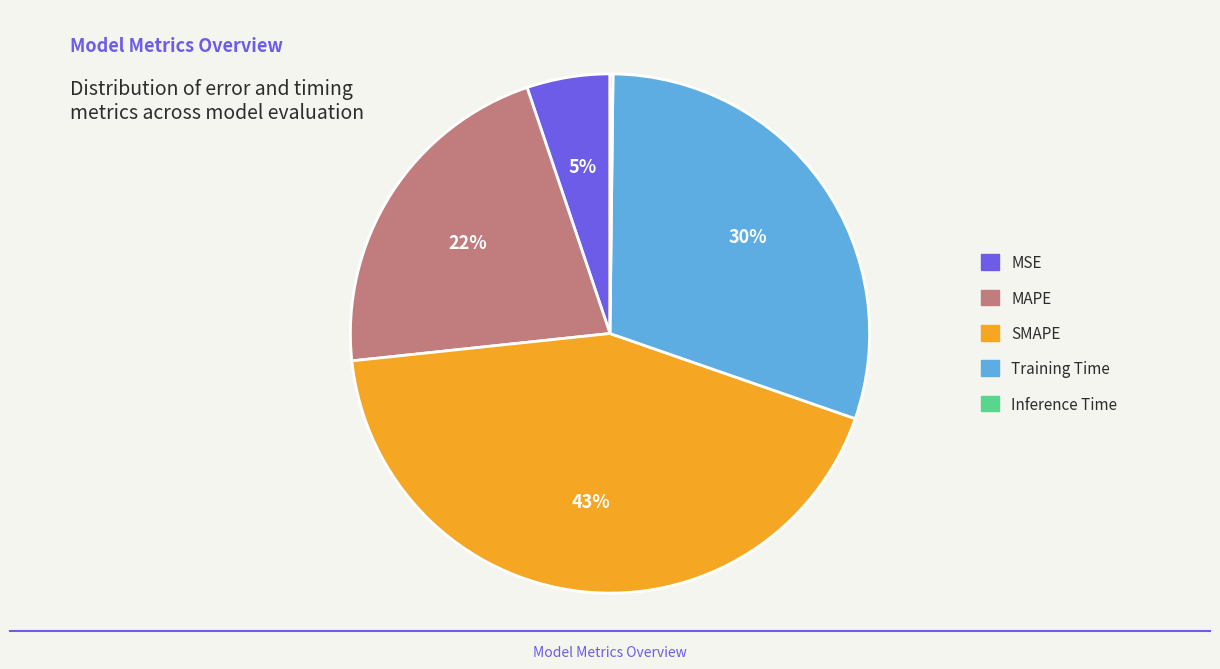

What percentage is the MAPE slice, to the nearest percent?

22%